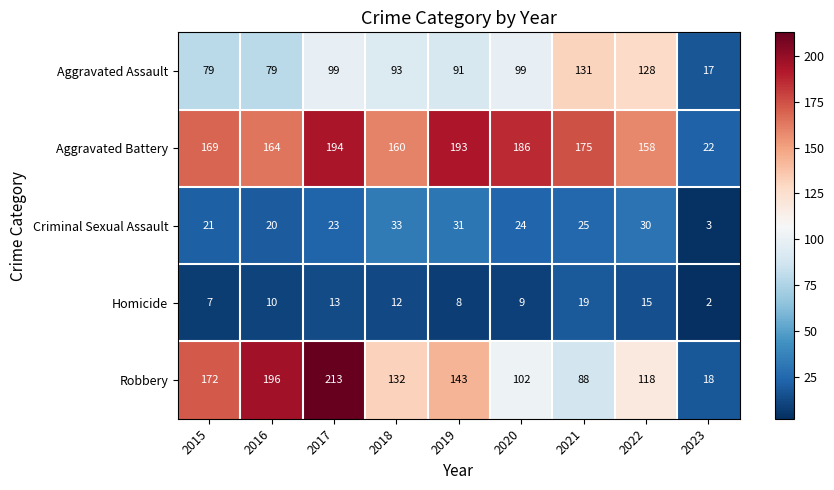

Rank the series at 2017 from lowest to highest value.

Homicide, Criminal Sexual Assault, Aggravated Assault, Aggravated Battery, Robbery